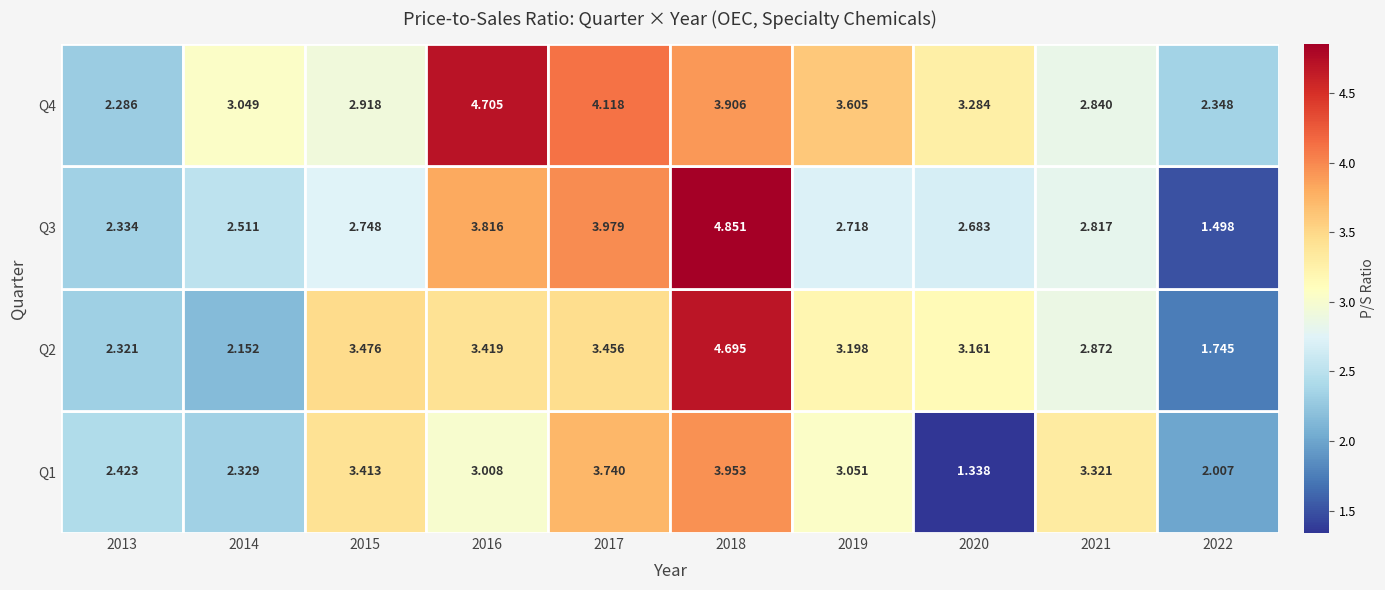

Rank the categories by 2014 value from highest to lowest.

Q4, Q3, Q1, Q2